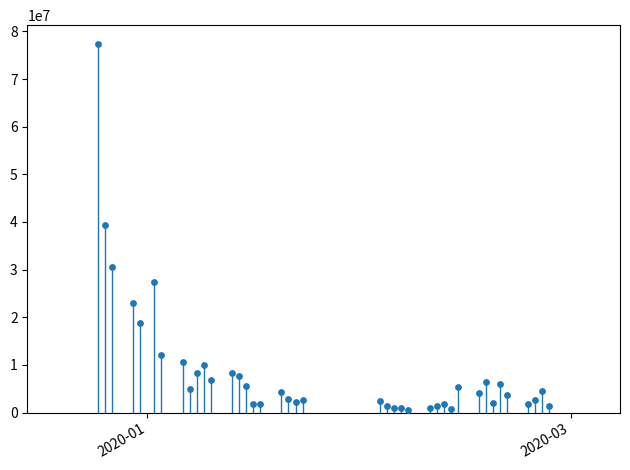

What is the range of Y values (max minus min)?

76981581.0